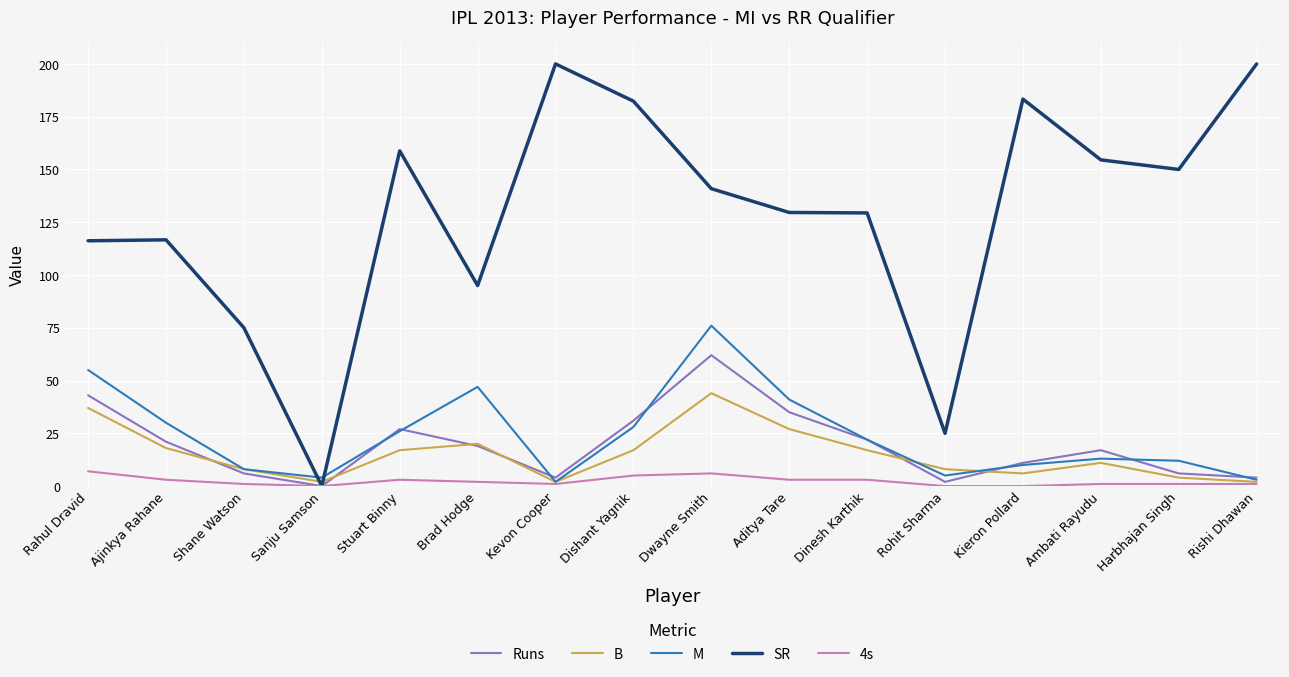

The value of M at Harbhajan Singh is 12.0. True or false?

True